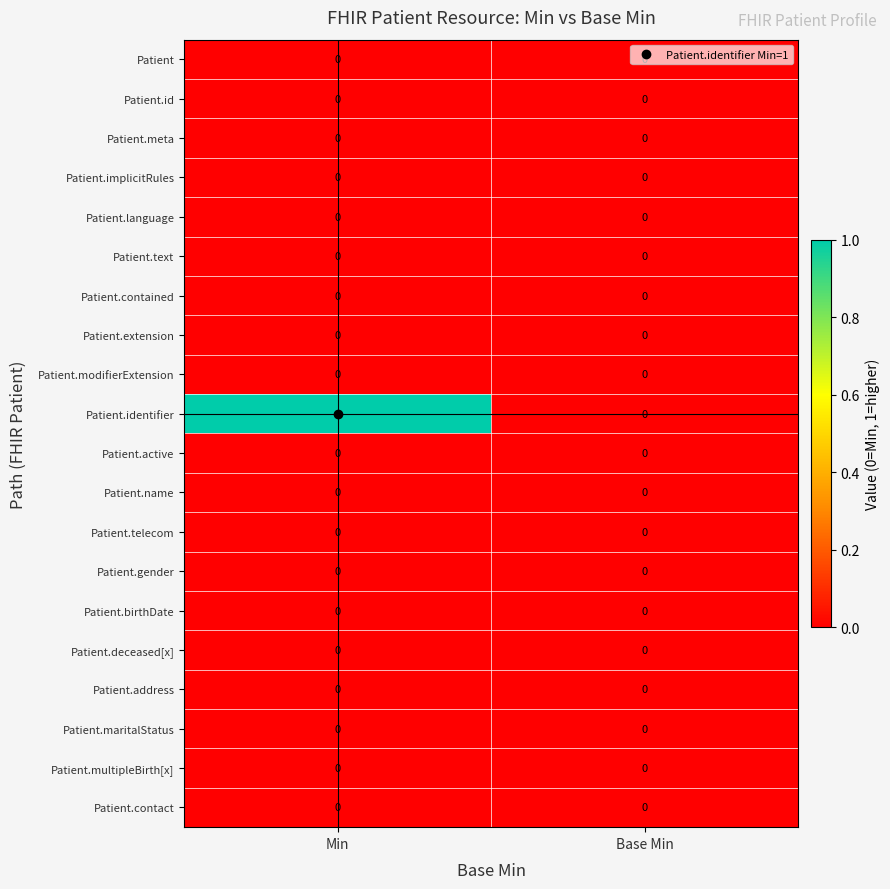

Which series changed the most between Min and Base Min?

Patient.identifier